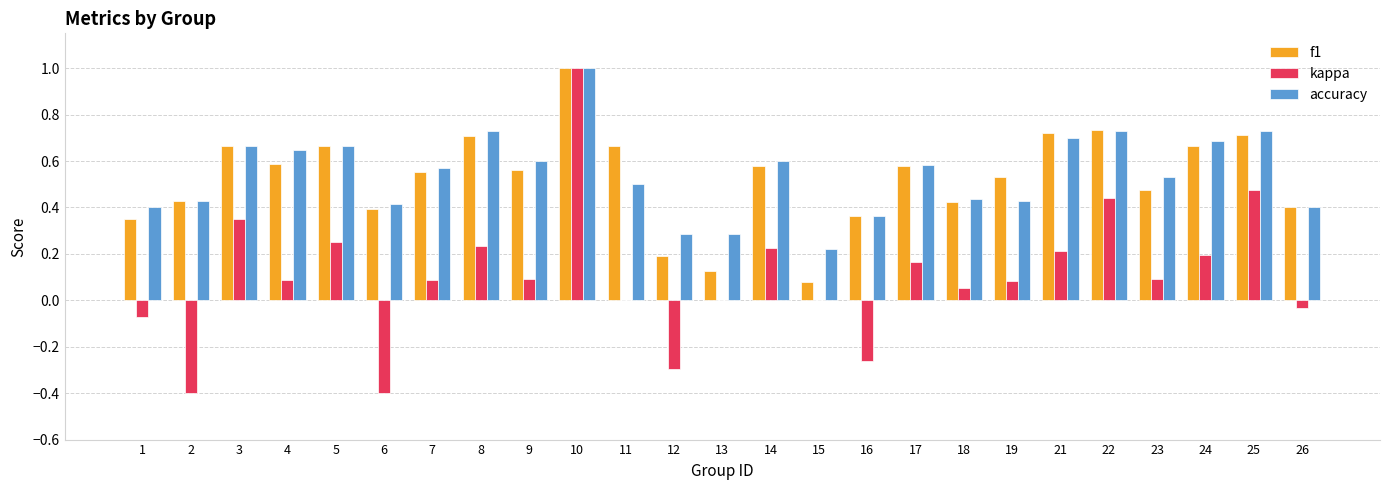

Between 6 and 7, which series saw the biggest shift?

kappa